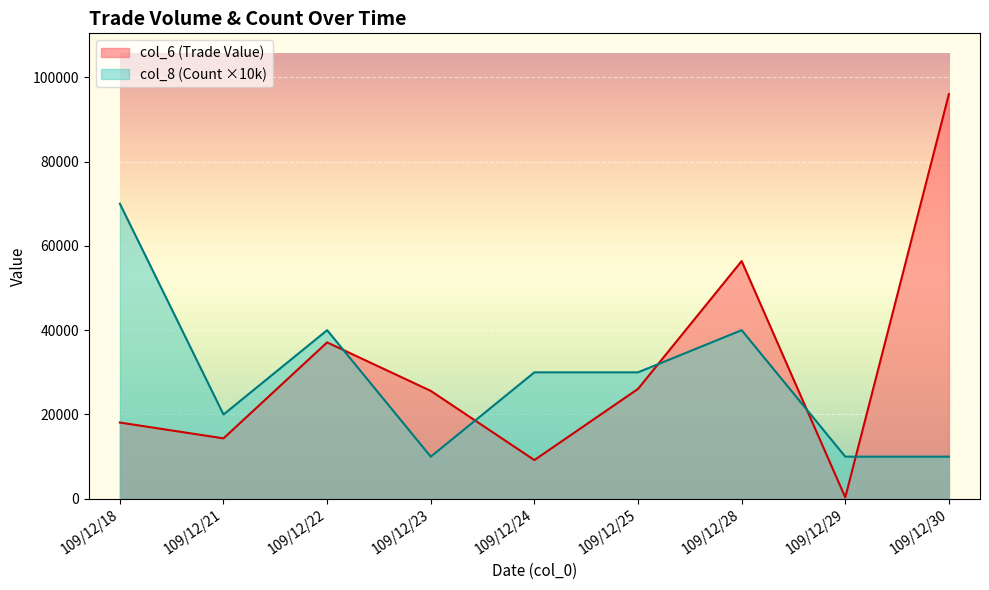

What are all the series names shown in the legend?

col_6 (Trade Value), col_8 (Count ×10k)